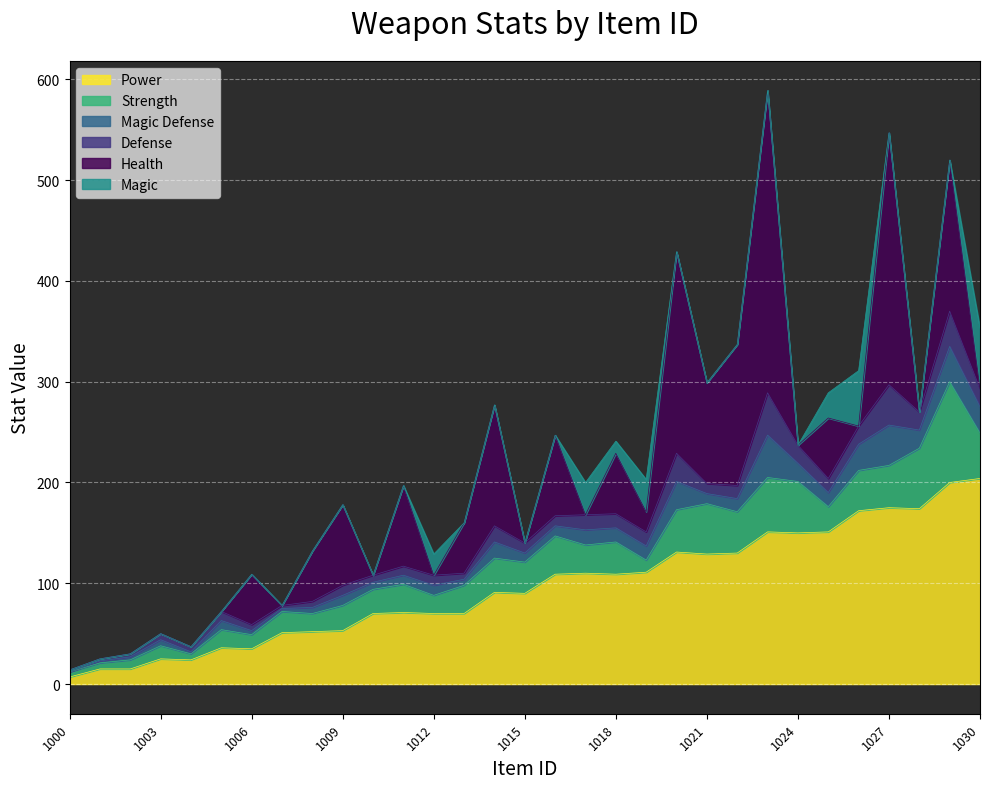

Which has a higher value, 1026 or 1023?

1026